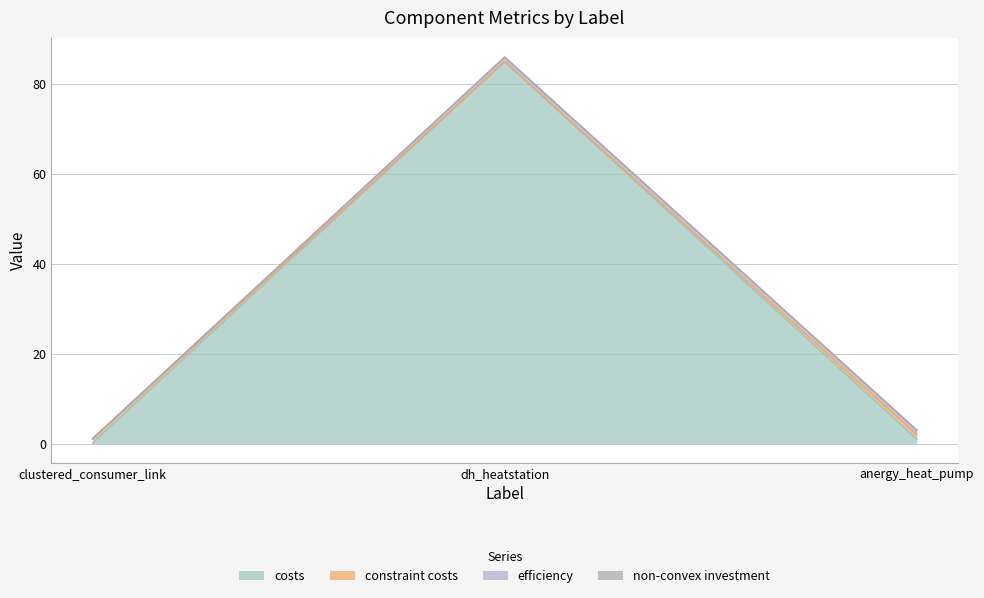

Does the chart have visible grid lines?

Yes